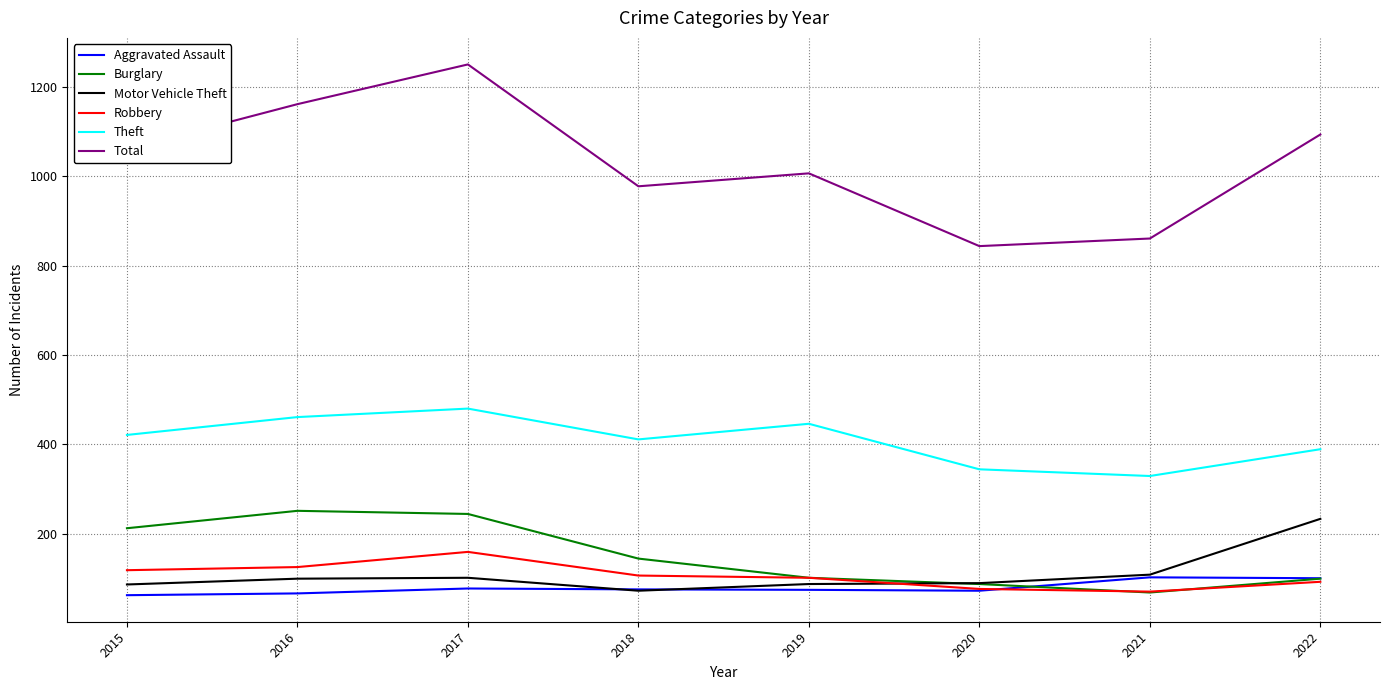

List the series in order of their peak value, highest first.

Total, Theft, Burglary, Motor Vehicle Theft, Robbery, Aggravated Assault